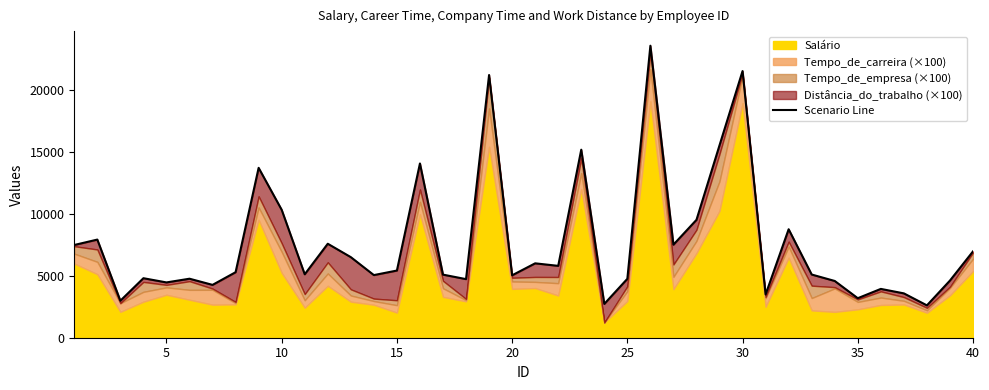

Between 15 and 35, which is larger?

15